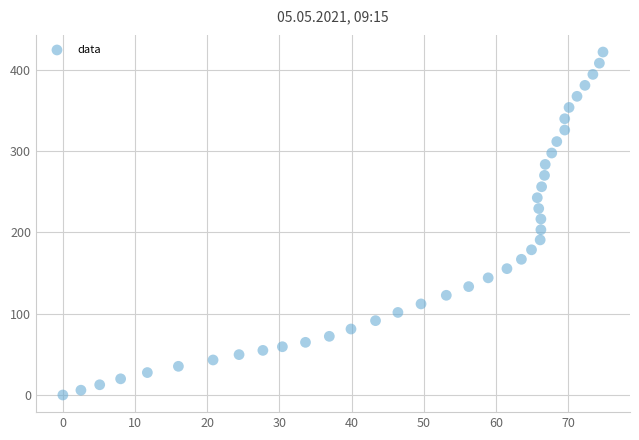

What is the range of X values (max minus min)?

74.8